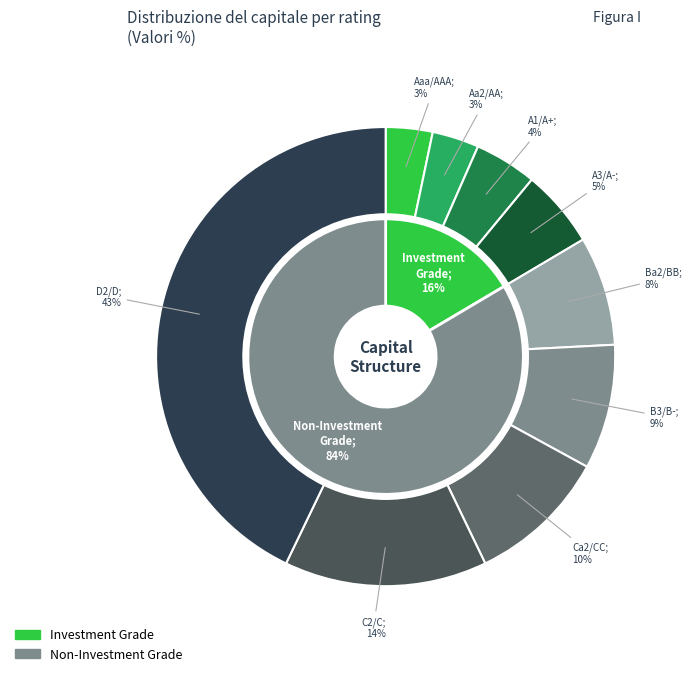

What portion of the pie excludes C2/C?

85.7%